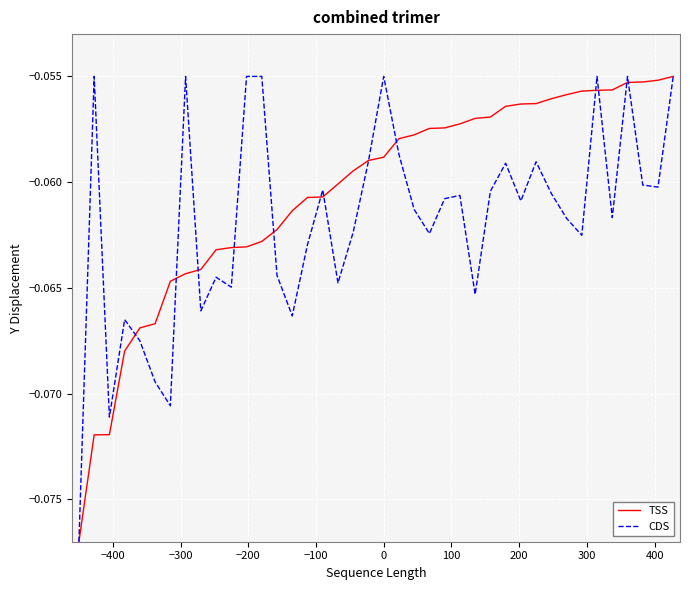

Which series has the largest total across all categories?

TSS